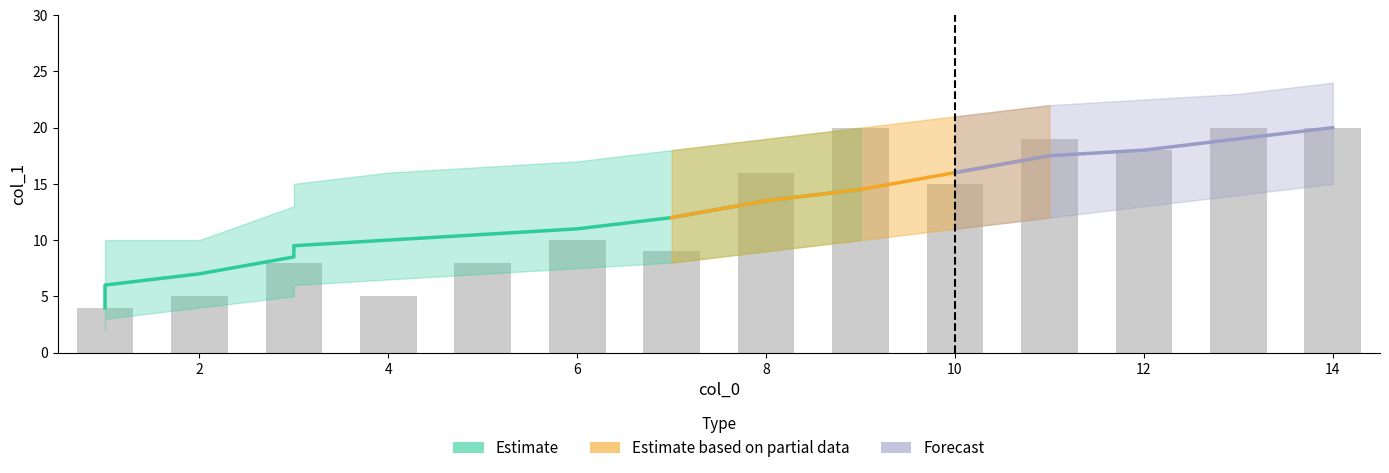

Read the col_1_mean value at 6.

11.0